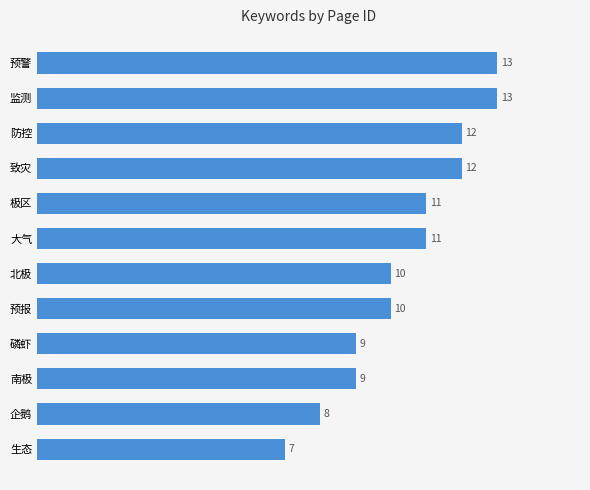

What is the approximate value at 预报?

10